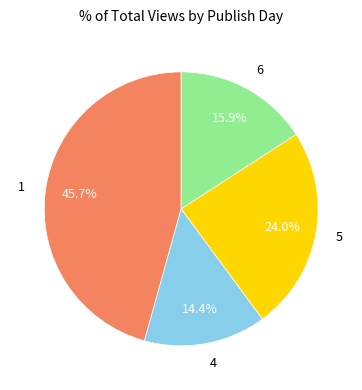

To the nearest percent, what is the combined percentage of 5 and 4?

38%